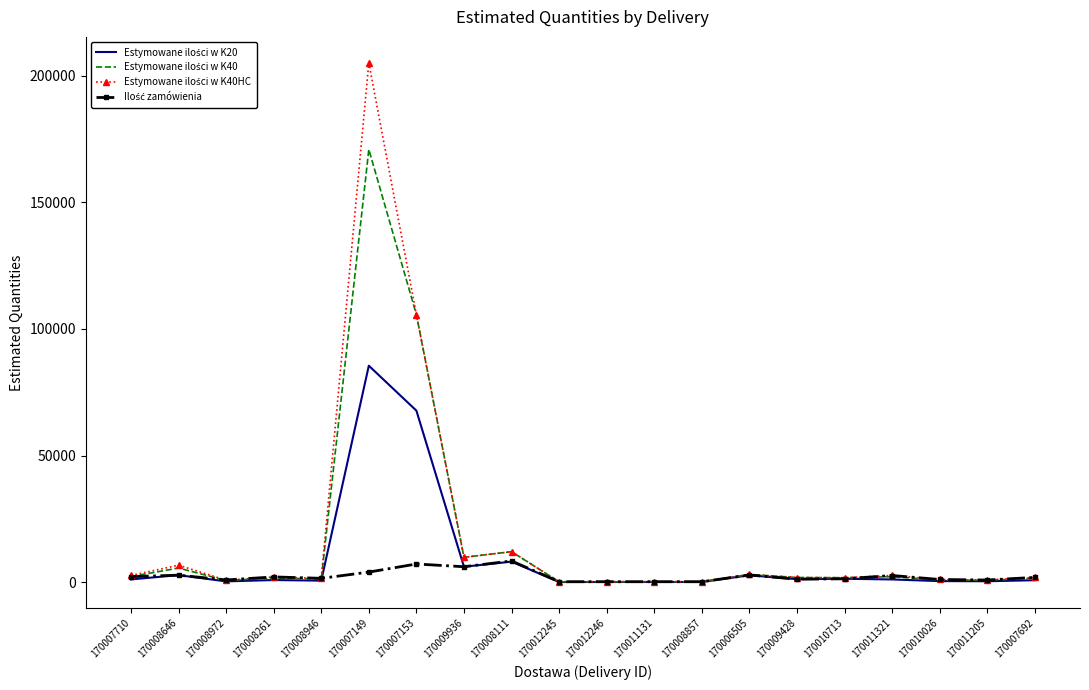

What is the greatest value displayed?

205100